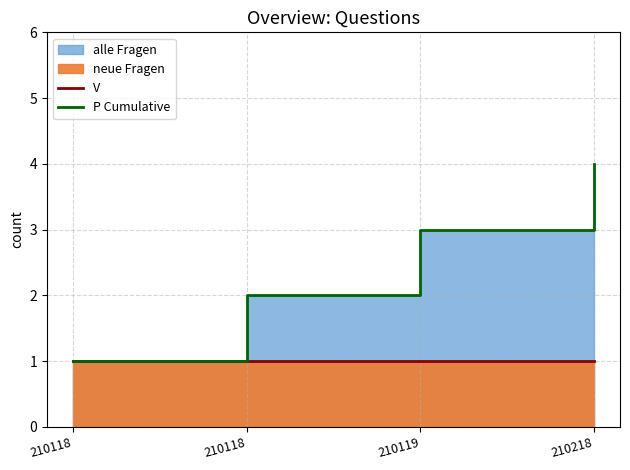

Where is P Cumulative nearest to the value 2?

210118